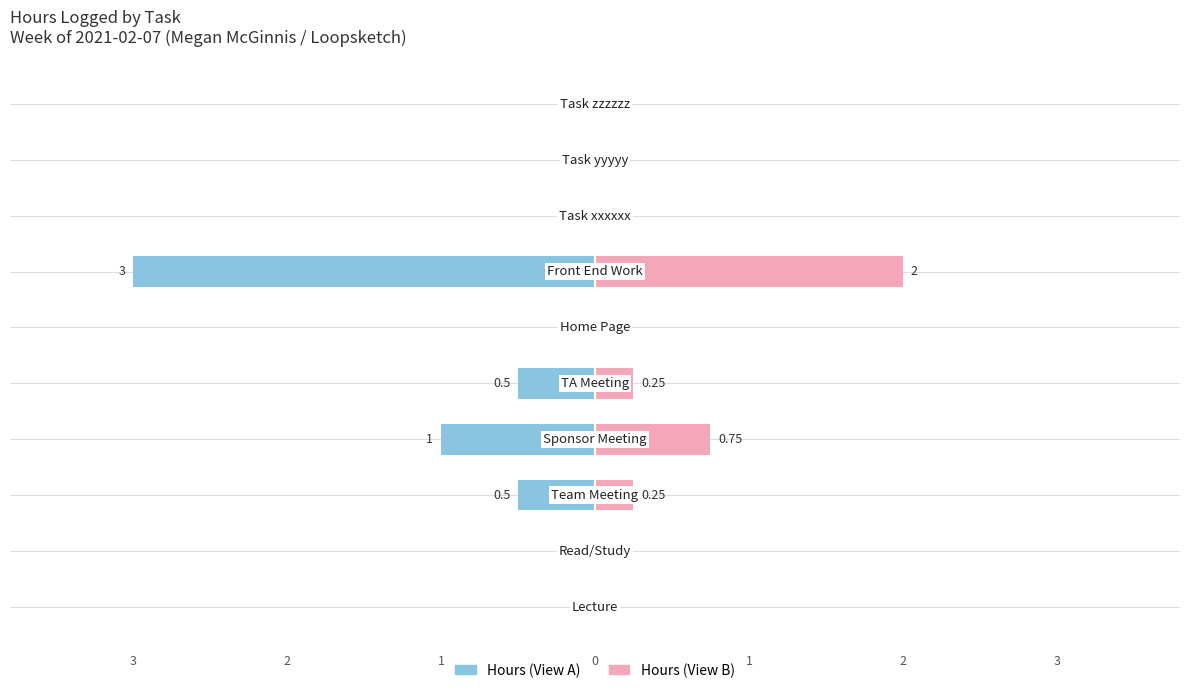

How many bars are there in each group?

2